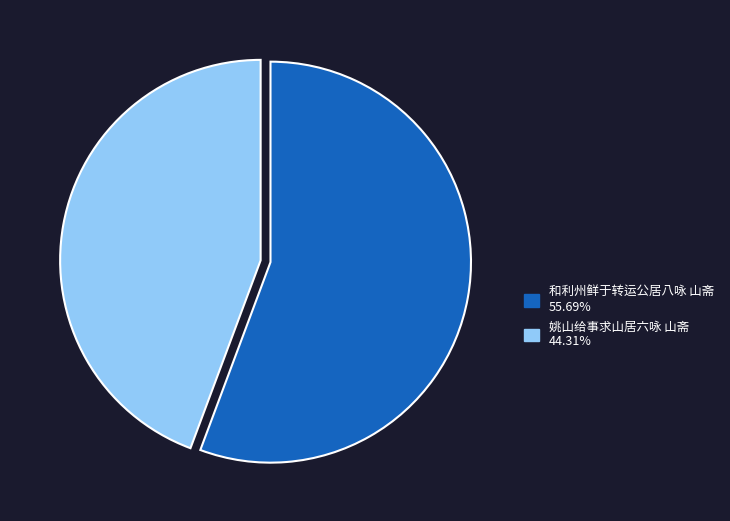

Does 姚山给事求山居六咏 山斋 represent more than half of the total?

No